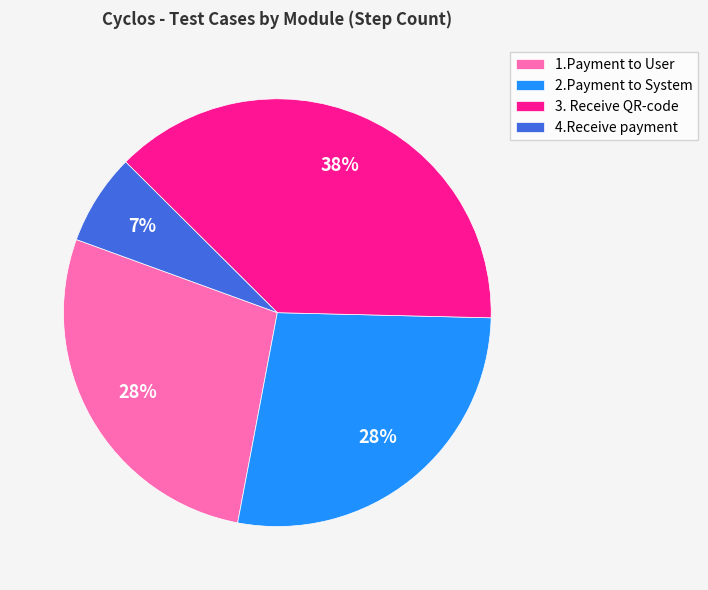

Does 1.Payment to User represent more than half of the total?

No